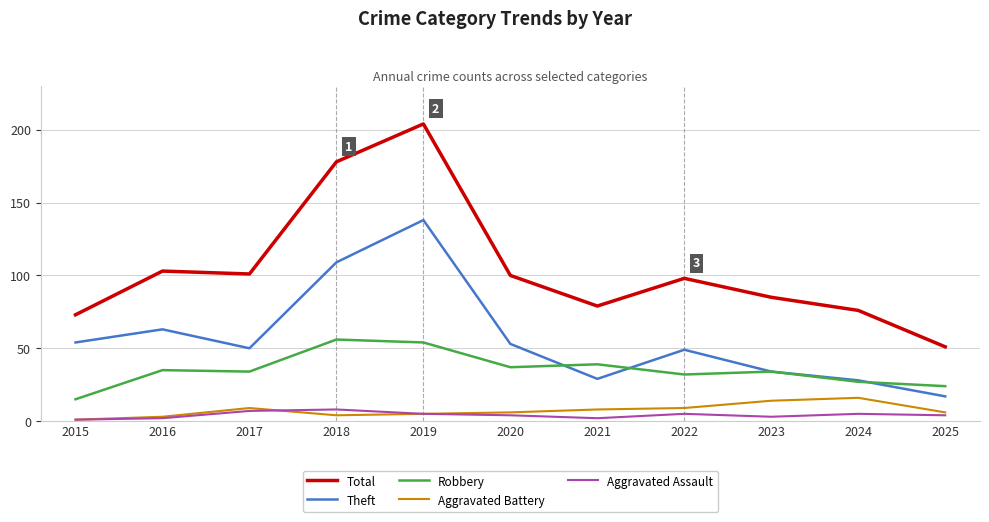

True or false: Aggravated Battery has a value of 6 at 2020.

True